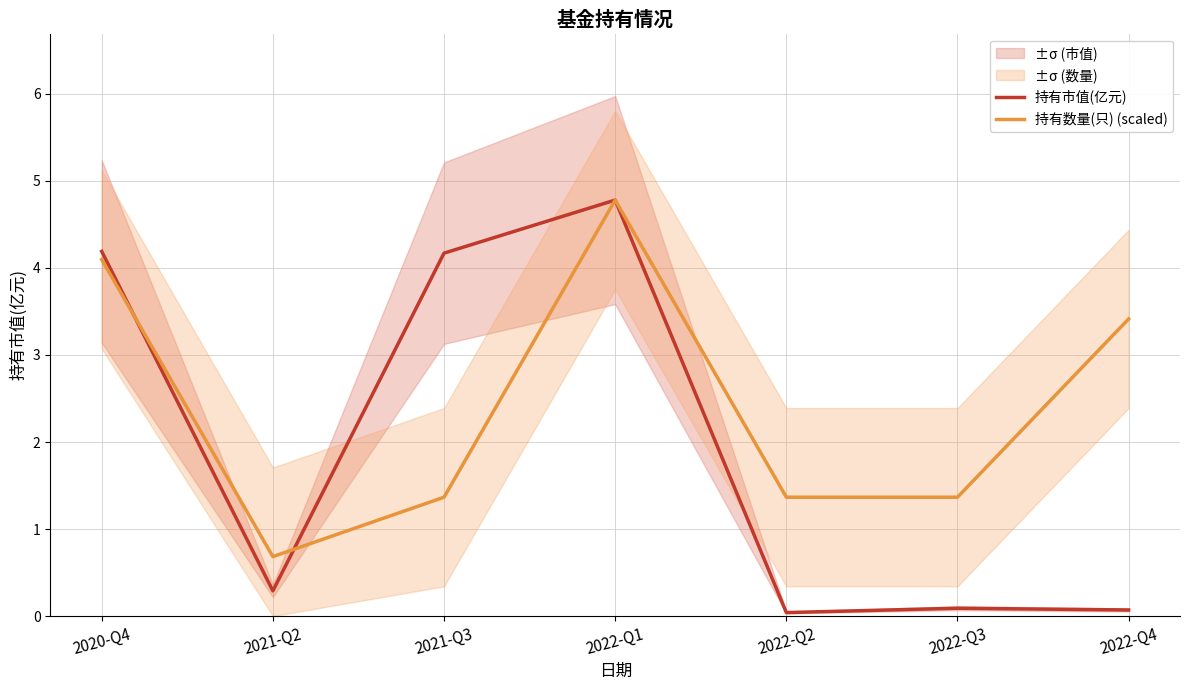

Which has a higher value, 2022-Q4 or 2021-Q2?

2021-Q2